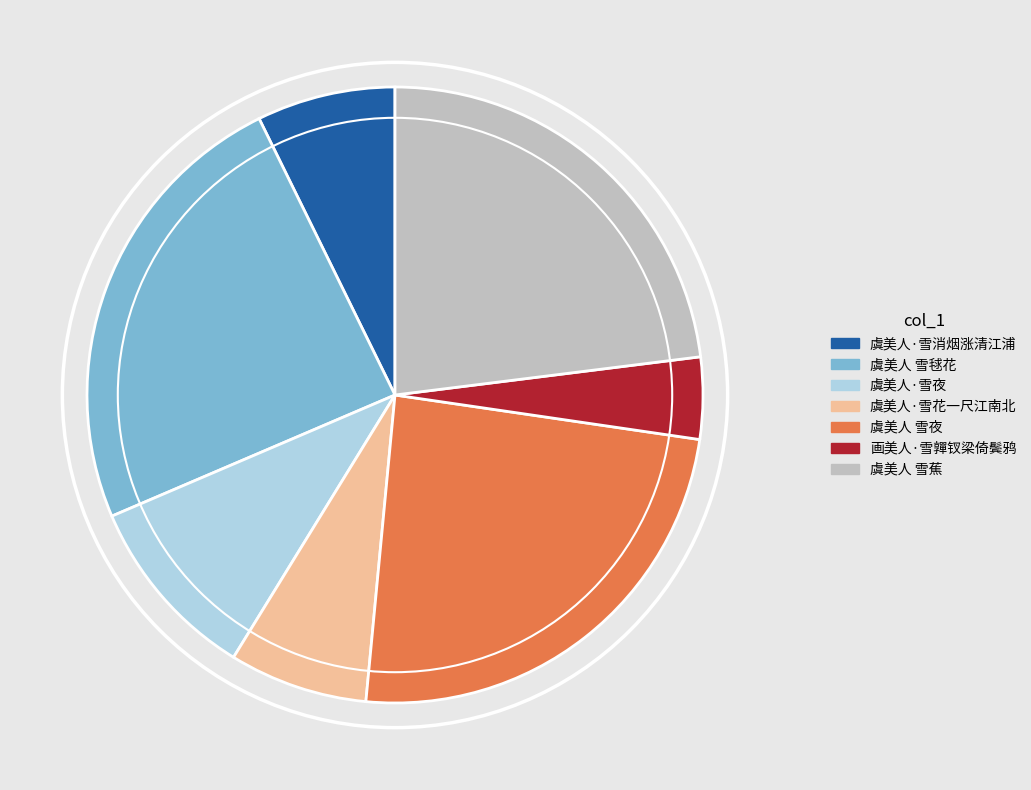

Approximately how many times larger is the value at 虞美人 雪毬花 compared to 虞美人 雪蕉?

1.0